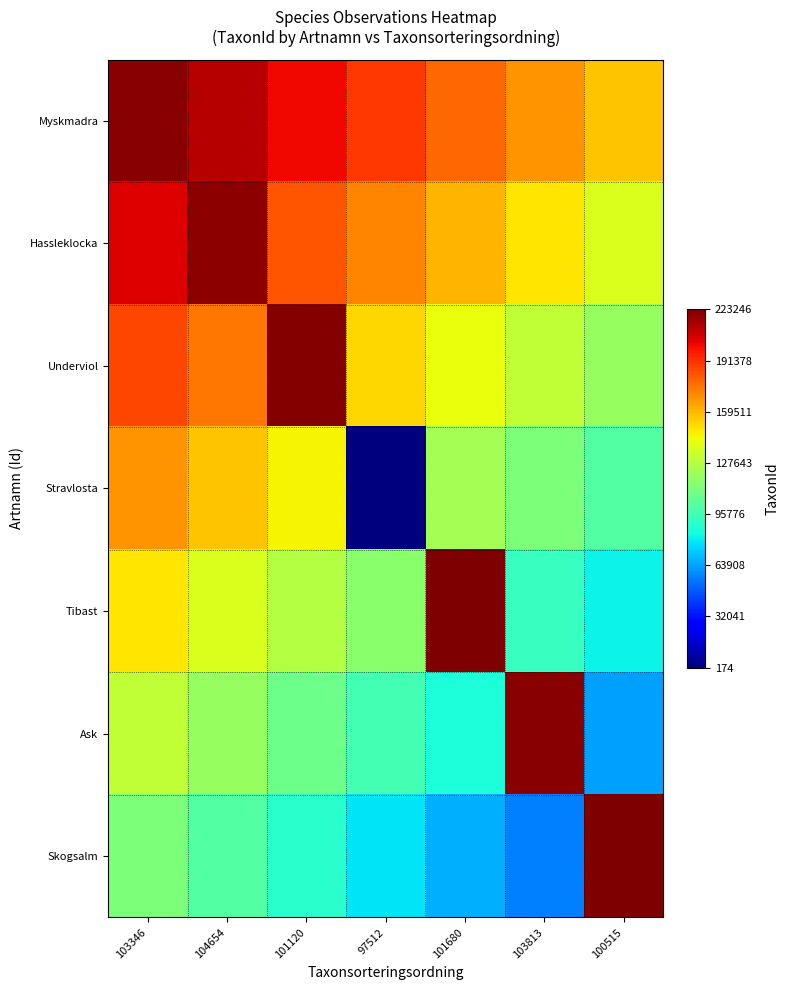

Which category has the lowest value across all series?

97512